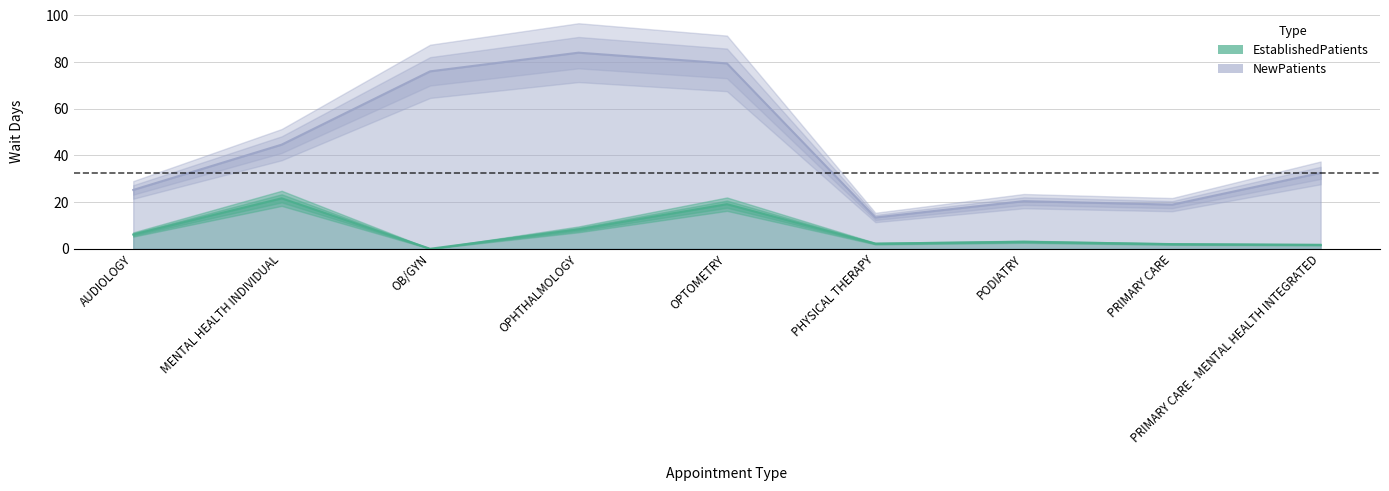

At which label is NewPatients closest to 48?

MENTAL HEALTH INDIVIDUAL